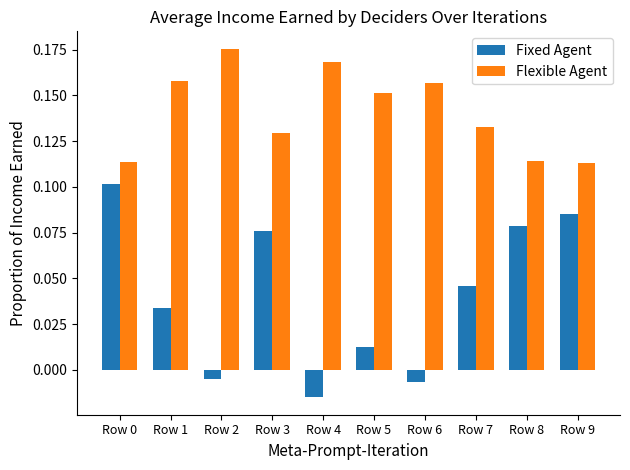

Which label corresponds to the largest value in the chart?

Row 2